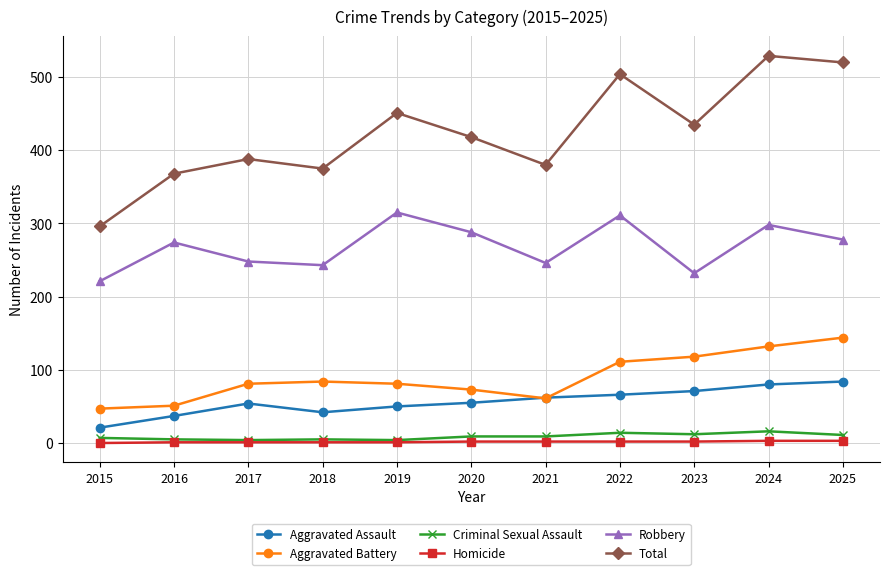

How many data points in Aggravated Assault are less than 55?

5